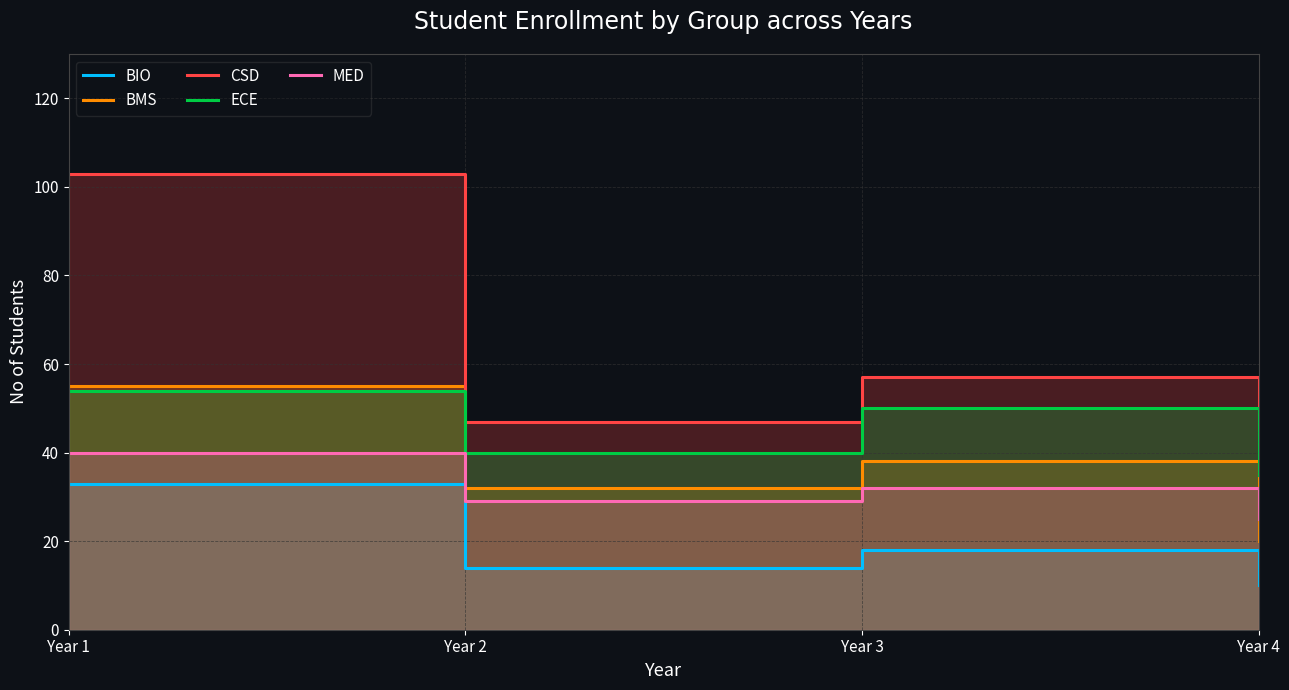

True or false: BMS has a value of 8 at Year 3.

False